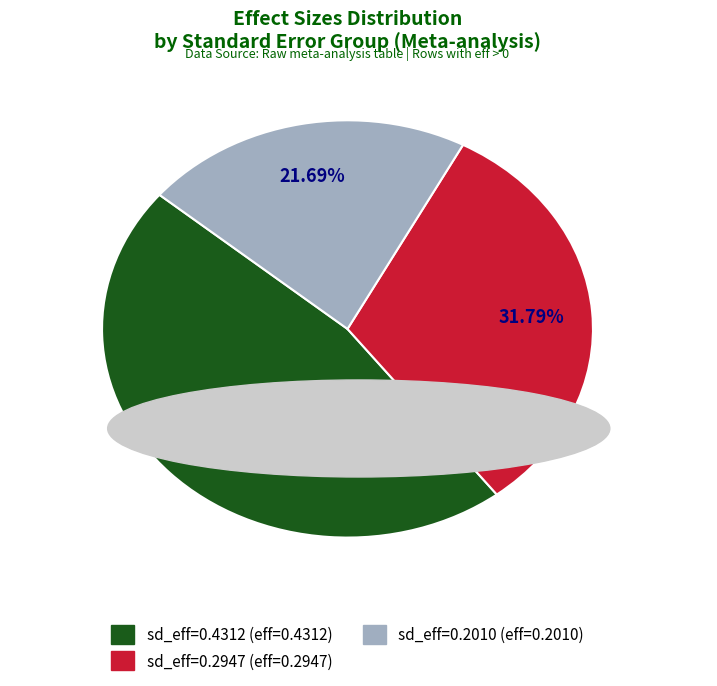

Does any single category account for the majority?

No